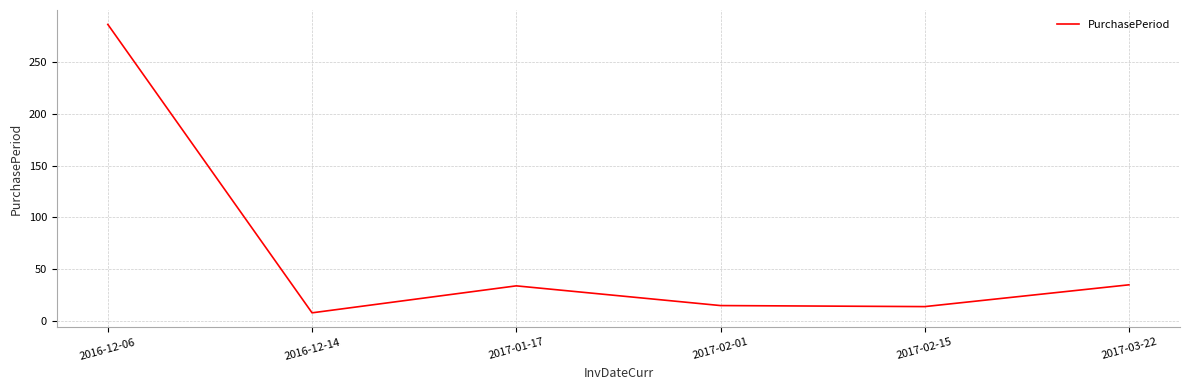

What is the sum of all values?

392